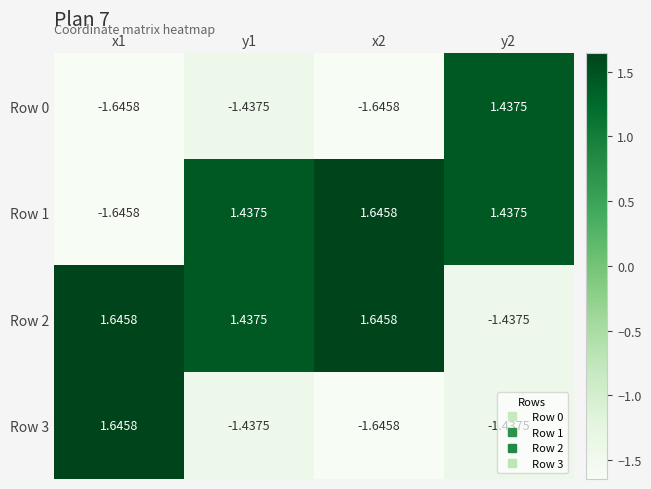

Is the value of Row 1 at x2 greater than the value of Row 0 at y1?

Yes